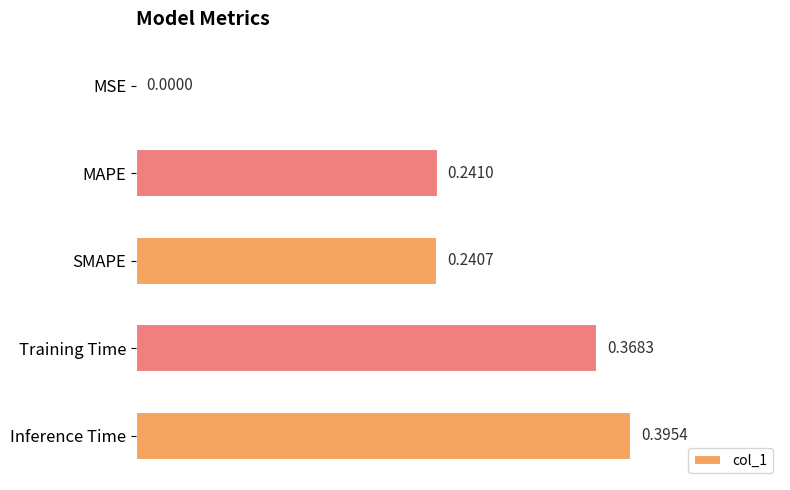

Where is the data nearest to the value 0?

MSE